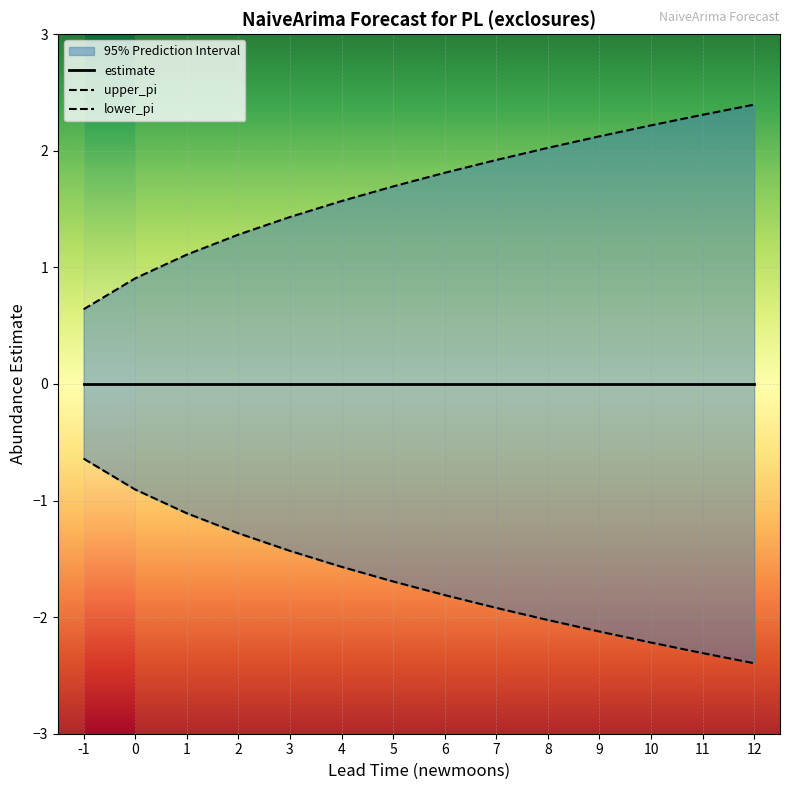

True or false: upper_pi and lower_pi intersect in this chart.

False